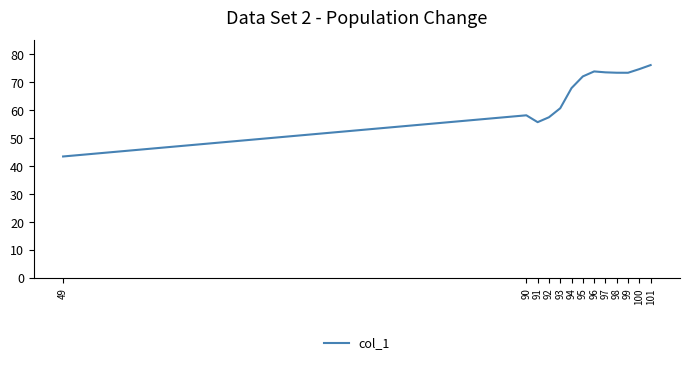

How many lines are shown in the chart?

1